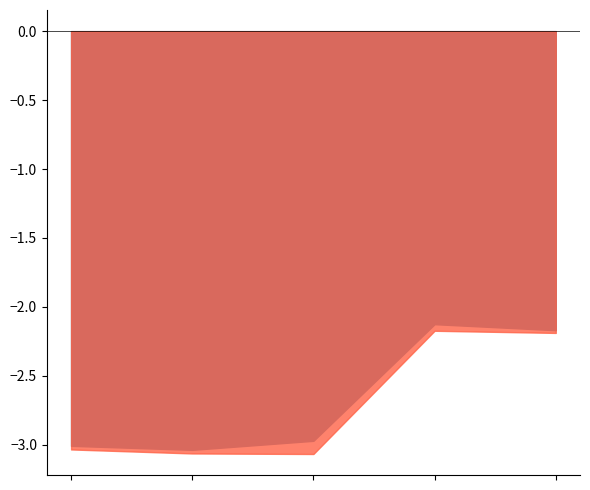

True or false: MAM and Diarrhoea intersect in this chart.

False